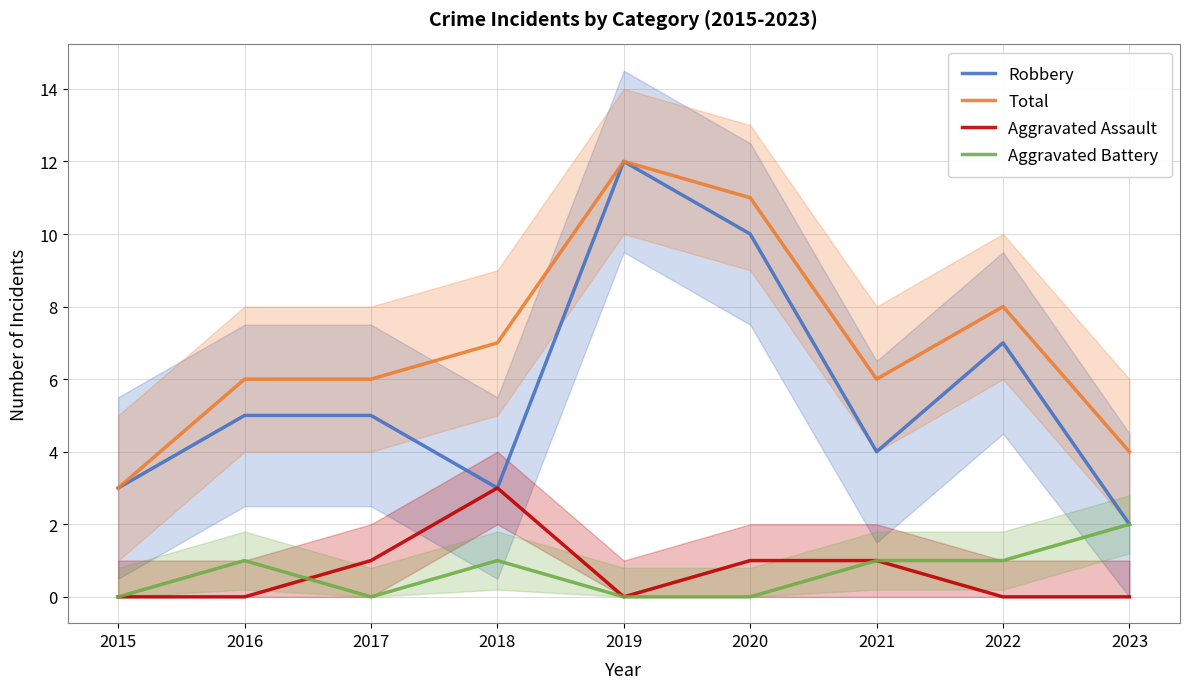

What is the sum of all Aggravated Assault values?

6